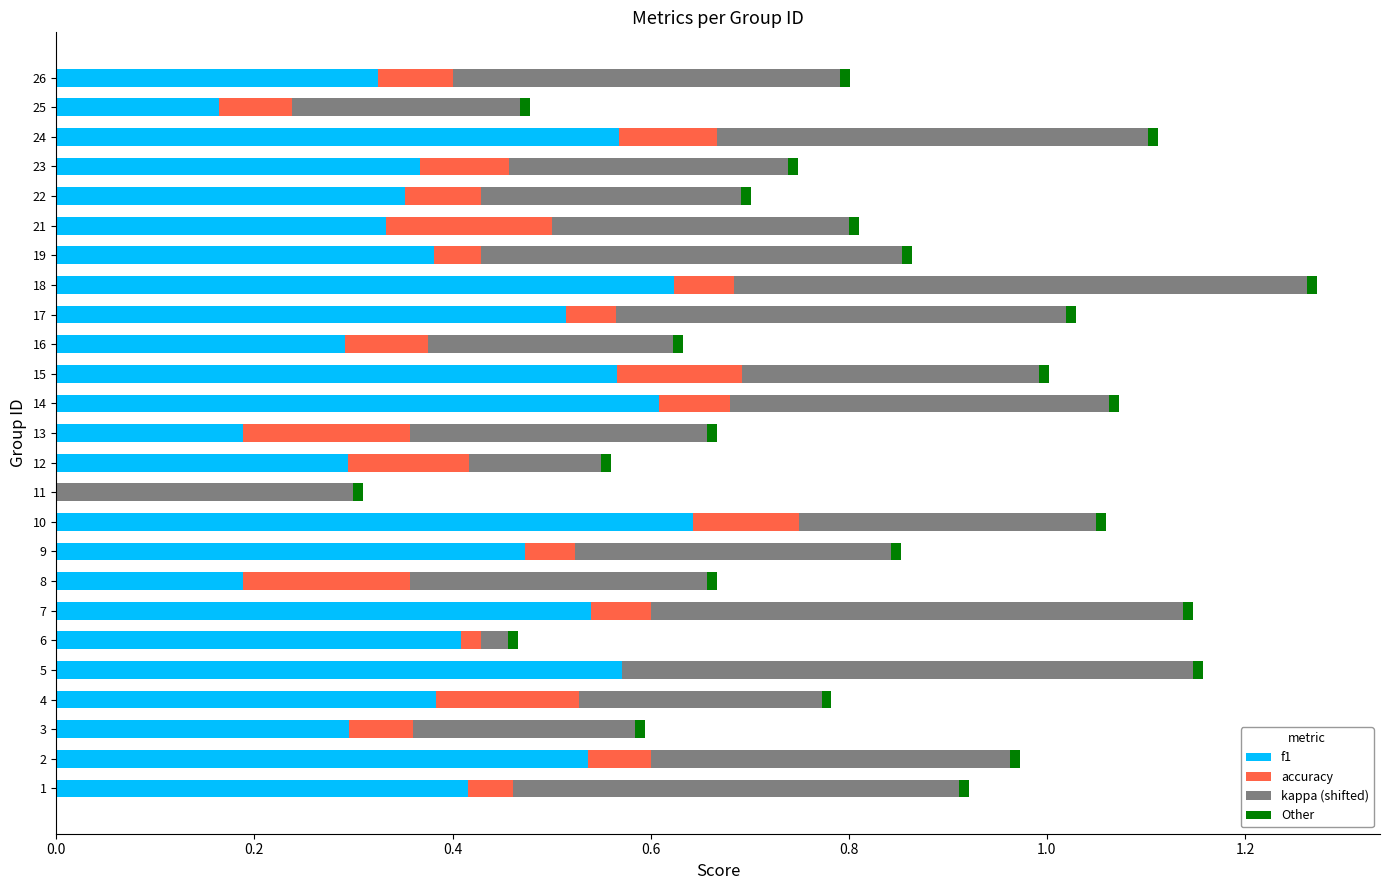

Is it true that f1 equals 0.1 at 4?

False